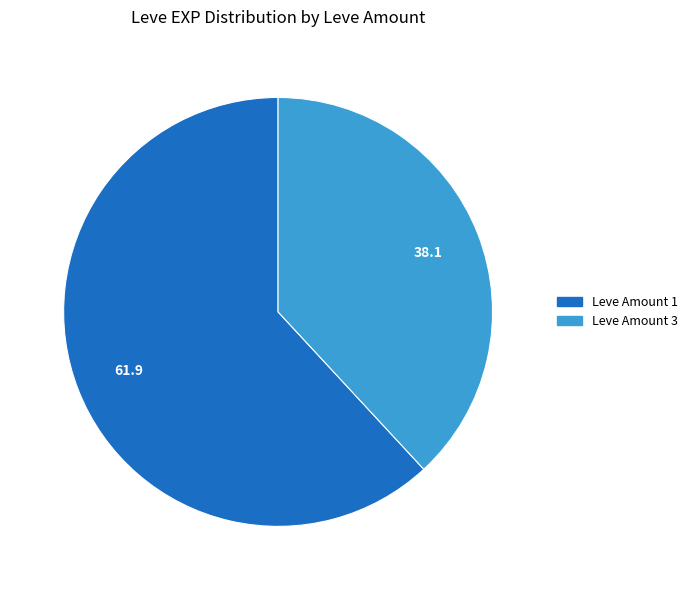

Is there a majority slice in this chart?

Yes